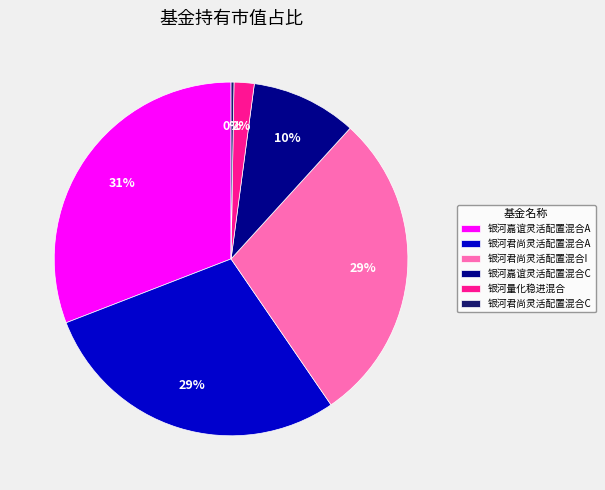

Do 银河嘉谊灵活配置混合A and 银河君尚灵活配置混合A together represent more than half of the pie?

Yes